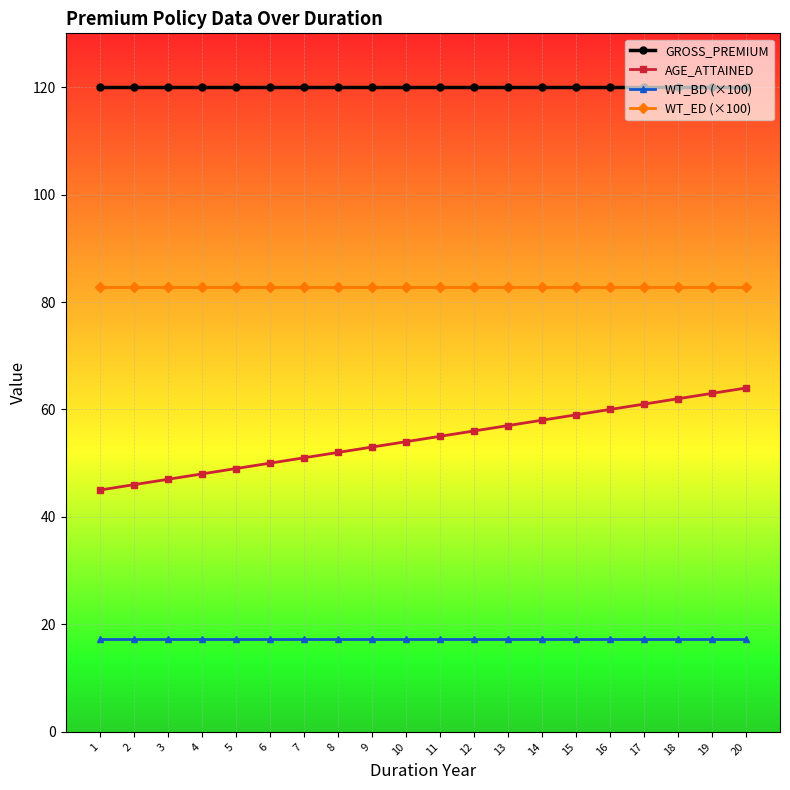

Reading left to right, what are all the values shown in this chart?

GROSS_PREMIUM: 1=120.0	2=120.0	3=120.0	4=120.0	5=120.0	6=120.0	7=120.0	8=120.0	9=120.0	10=120.0	11=120.0	12=120.0	13=120.0	14=120.0	15=120.0	16=120.0	17=120.0	18=120.0	19=120.0	20=120.0
AGE_ATTAINED: 1=45.0	2=46.0	3=47.0	4=48.0	5=49.0	6=50.0	7=51.0	8=52.0	9=53.0	10=54.0	11=55.0	12=56.0	13=57.0	14=58.0	15=59.0	16=60.0	17=61.0	18=62.0	19=63.0	20=64.0
WT_BD (×100): 1=17.2	2=17.2	3=17.2	4=17.2	5=17.2	6=17.2	7=17.2	8=17.2	9=17.2	10=17.2	11=17.2	12=17.2	13=17.2	14=17.2	15=17.2	16=17.2	17=17.2	18=17.2	19=17.2	20=17.2
WT_ED (×100): 1=82.8	2=82.8	3=82.8	4=82.8	5=82.8	6=82.8	7=82.8	8=82.8	9=82.8	10=82.8	11=82.8	12=82.8	13=82.8	14=82.8	15=82.8	16=82.8	17=82.8	18=82.8	19=82.8	20=82.8